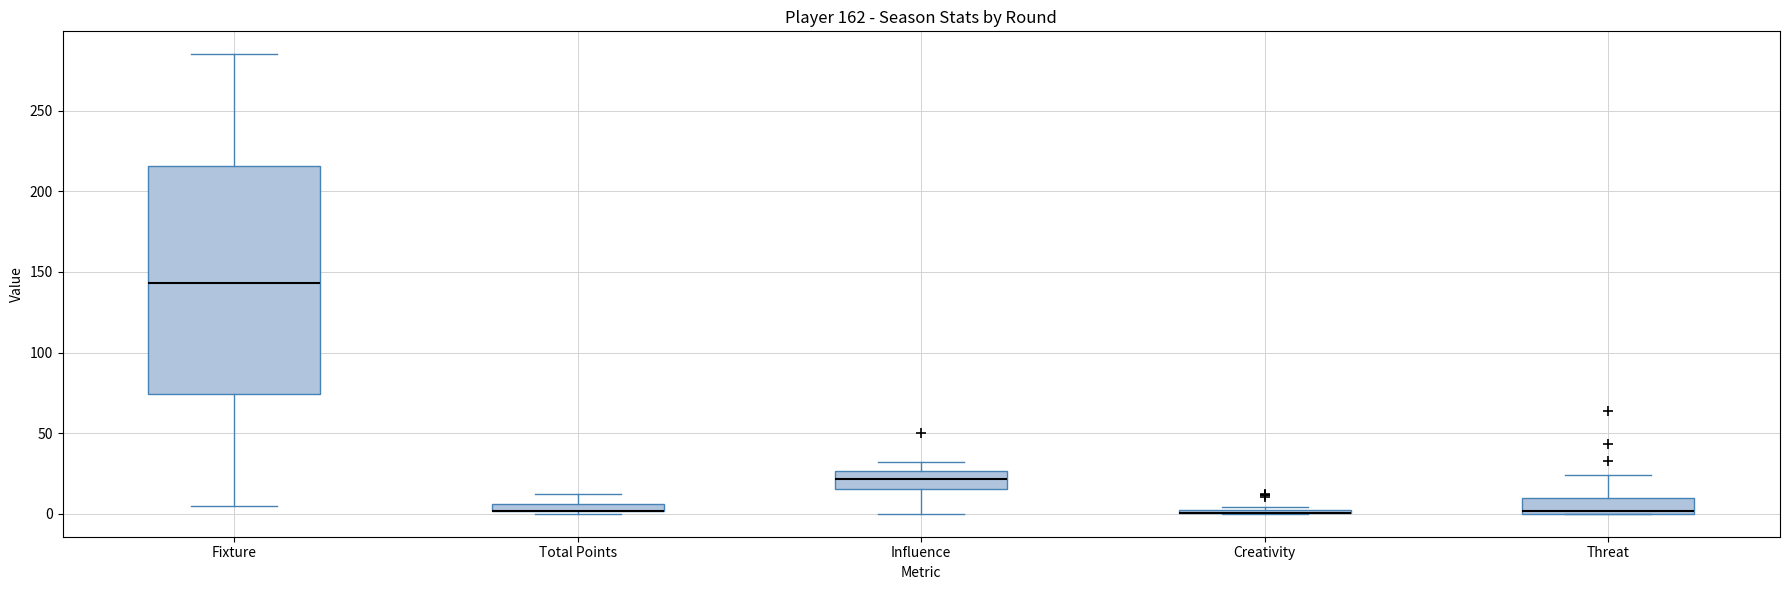

Where does the lower whisker of the box for Influence end on the y-axis? The values are not printed on the chart, so give them approximately, as read against the axis.

0